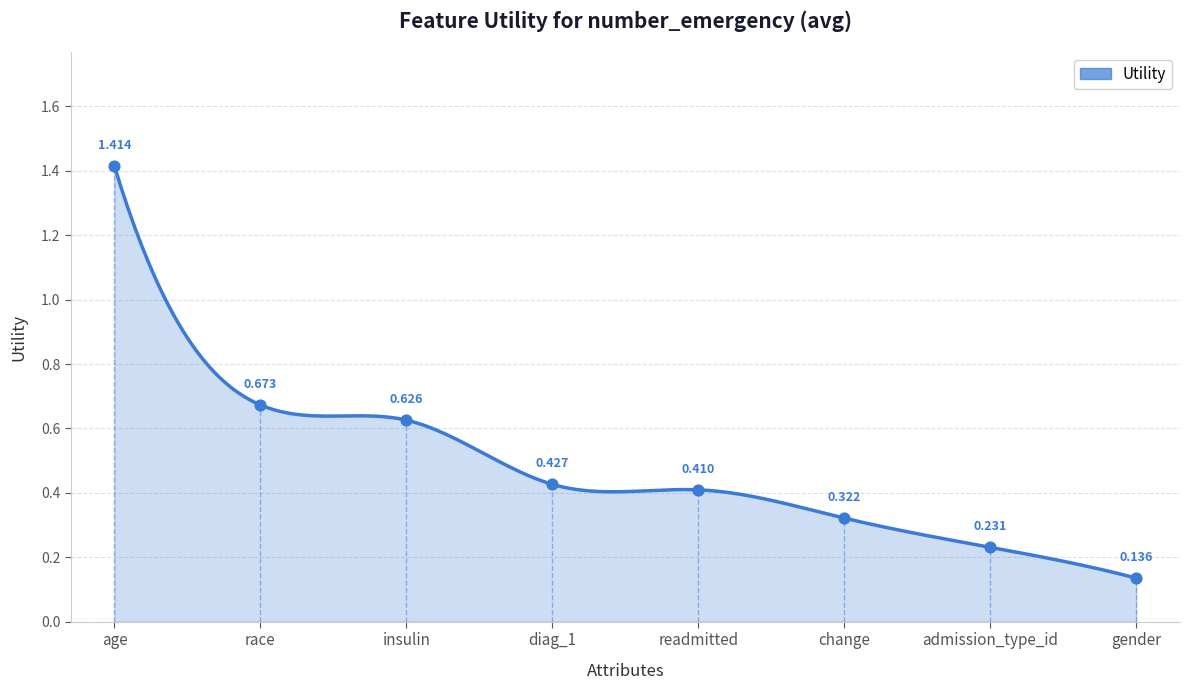

Which has a higher value, gender or race?

race